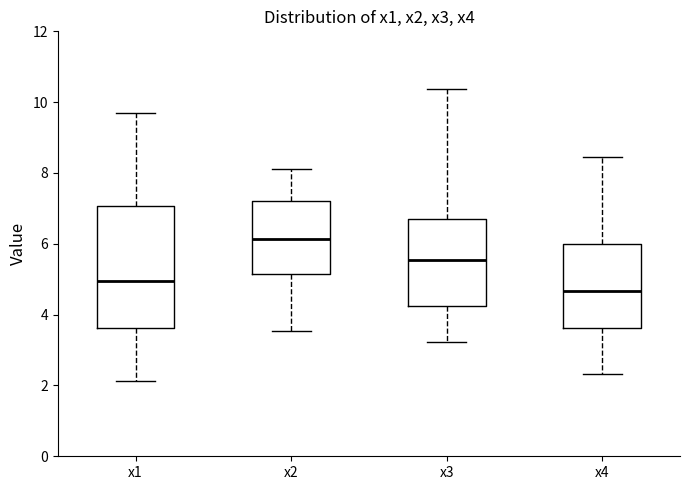

Reading left to right, transcribe this box plot: for each box, give where its median line is, the range the box spans, and where its two whiskers end, as read against the y-axis. The values are not printed on the chart, so give them approximately, as read against the axis.

x1: median 5.0, box 3.6 to 7.0, whiskers 2.2 to 9.8
x2: median 6.2, box 5.2 to 7.2, whiskers 3.6 to 8.2
x3: median 5.6, box 4.2 to 6.6, whiskers 3.2 to 10.4
x4: median 4.6, box 3.6 to 6.0, whiskers 2.4 to 8.4